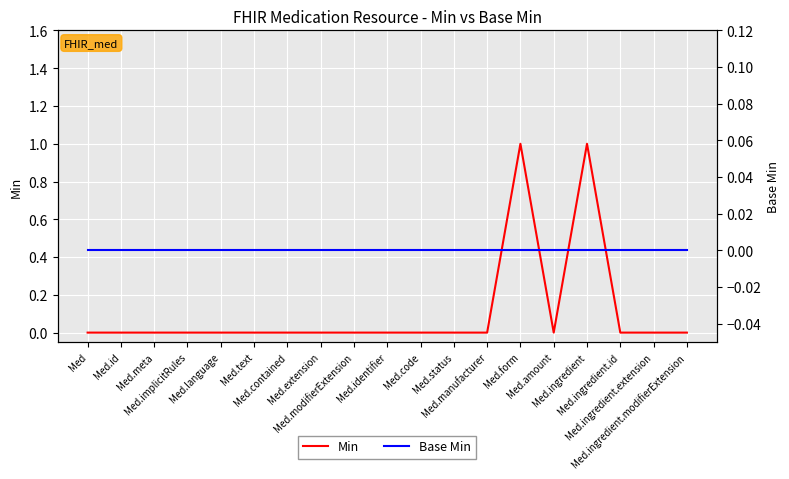

What is the sum of all Min values?

2